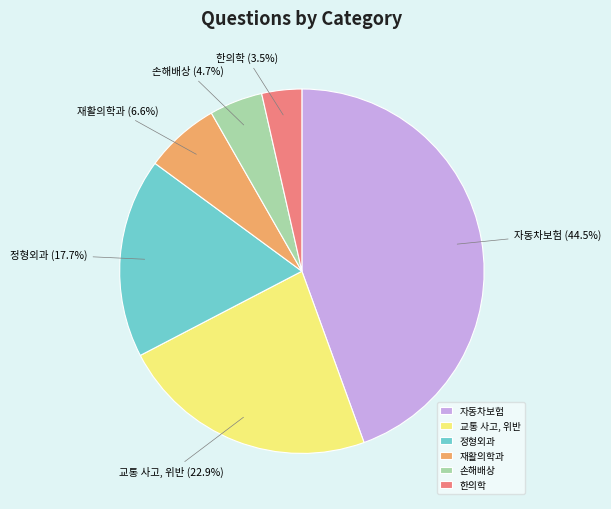

Does 재활의학과 represent more than half of the total?

No